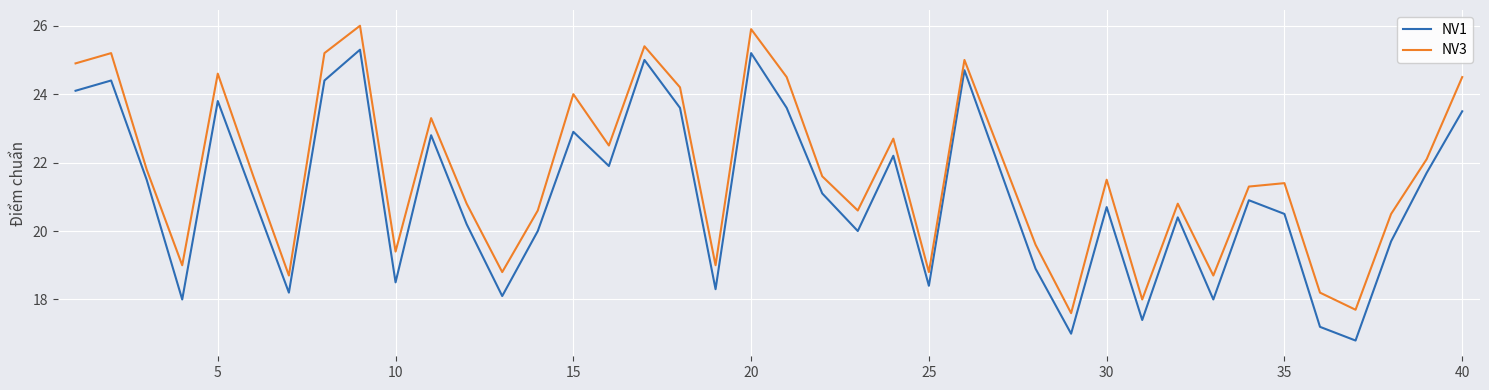

Reading left to right, extract all data points from this chart.

NV1: 24.1	24.4	21.5	18.0	23.8	21.0	18.2	24.4	25.3	18.5	22.8	20.2	18.1	20.0	22.9	21.9	25.0	23.6	18.3	25.2	23.6	21.1	20.0	22.2	18.4	24.7	21.8	18.9	17.0	20.7	17.4	20.4	18.0	20.9	20.5	17.2	16.8	19.7	21.7	23.5
NV3: 24.9	25.2	21.8	19.0	24.6	21.6	18.7	25.2	26.0	19.4	23.3	20.8	18.8	20.6	24.0	22.5	25.4	24.2	19.0	25.9	24.5	21.6	20.6	22.7	18.8	25.0	22.3	19.6	17.6	21.5	18.0	20.8	18.7	21.3	21.4	18.2	17.7	20.5	22.1	24.5